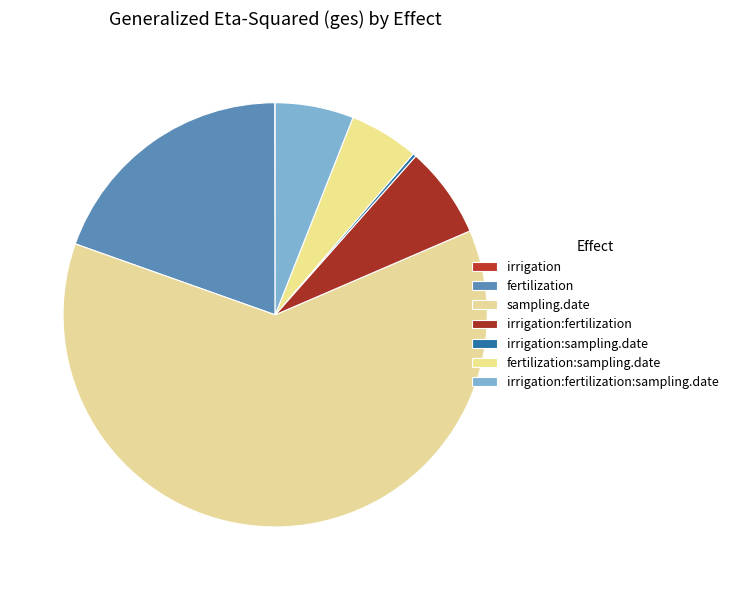

What is the total percentage of irrigation:fertilization and irrigation:sampling.date?

7.2%